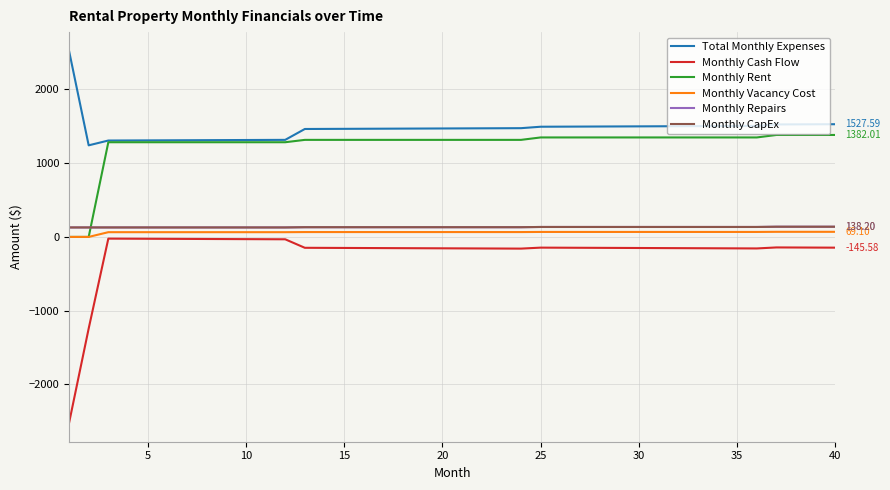

Reading left to right, list all the values displayed in this chart.

Total Monthly Expenses: 2523.7	1241.3	1306.5	1307.5	1308.5	1309.5	1310.5	1311.5	1312.5	1313.5	1314.5	1315.5	1462.9	1463.9	1464.9	1465.9	1466.9	1467.9	1468.9	1469.9	1470.9	1471.9	1472.9	1473.9	1493.5	1494.5	1495.5	1496.5	1497.5	1498.5	1499.5	1500.5	1501.5	1502.5	1503.5	1504.5	1524.6	1525.6	1526.6	1527.6
Monthly Cash Flow: -2523.7	-1241.3	-23.2	-24.2	-25.2	-26.2	-27.2	-28.2	-29.2	-30.2	-31.2	-32.2	-147.5	-148.5	-149.5	-150.5	-151.5	-152.5	-153.5	-154.5	-155.5	-156.5	-157.5	-158.5	-145.2	-146.2	-147.2	-148.2	-149.2	-150.2	-151.2	-152.2	-153.2	-154.2	-155.2	-156.2	-142.6	-143.6	-144.6	-145.6
Monthly Rent: 0.0	0.0	1283.3	1283.3	1283.3	1283.3	1283.3	1283.3	1283.3	1283.3	1283.3	1283.3	1315.4	1315.4	1315.4	1315.4	1315.4	1315.4	1315.4	1315.4	1315.4	1315.4	1315.4	1315.4	1348.3	1348.3	1348.3	1348.3	1348.3	1348.3	1348.3	1348.3	1348.3	1348.3	1348.3	1348.3	1382.0	1382.0	1382.0	1382.0
Monthly Vacancy Cost: 0.0	0.0	64.2	64.2	64.2	64.2	64.2	64.2	64.2	64.2	64.2	64.2	65.8	65.8	65.8	65.8	65.8	65.8	65.8	65.8	65.8	65.8	65.8	65.8	67.4	67.4	67.4	67.4	67.4	67.4	67.4	67.4	67.4	67.4	67.4	67.4	69.1	69.1	69.1	69.1
Monthly Repairs: 128.3	128.3	128.3	128.3	128.3	128.3	128.3	128.3	128.3	128.3	128.3	128.3	131.5	131.5	131.5	131.5	131.5	131.5	131.5	131.5	131.5	131.5	131.5	131.5	134.8	134.8	134.8	134.8	134.8	134.8	134.8	134.8	134.8	134.8	134.8	134.8	138.2	138.2	138.2	138.2
Monthly CapEx: 128.3	128.3	128.3	128.3	128.3	128.3	128.3	128.3	128.3	128.3	128.3	128.3	131.5	131.5	131.5	131.5	131.5	131.5	131.5	131.5	131.5	131.5	131.5	131.5	134.8	134.8	134.8	134.8	134.8	134.8	134.8	134.8	134.8	134.8	134.8	134.8	138.2	138.2	138.2	138.2